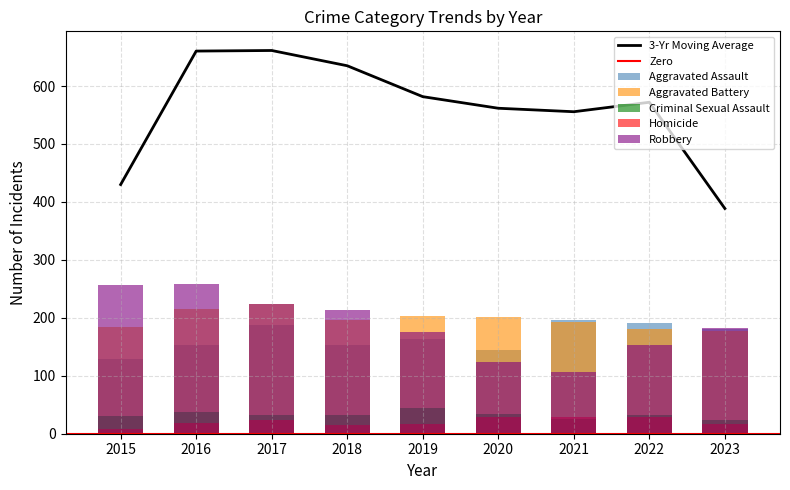

What is the average value of the Aggravated Battery series?

197